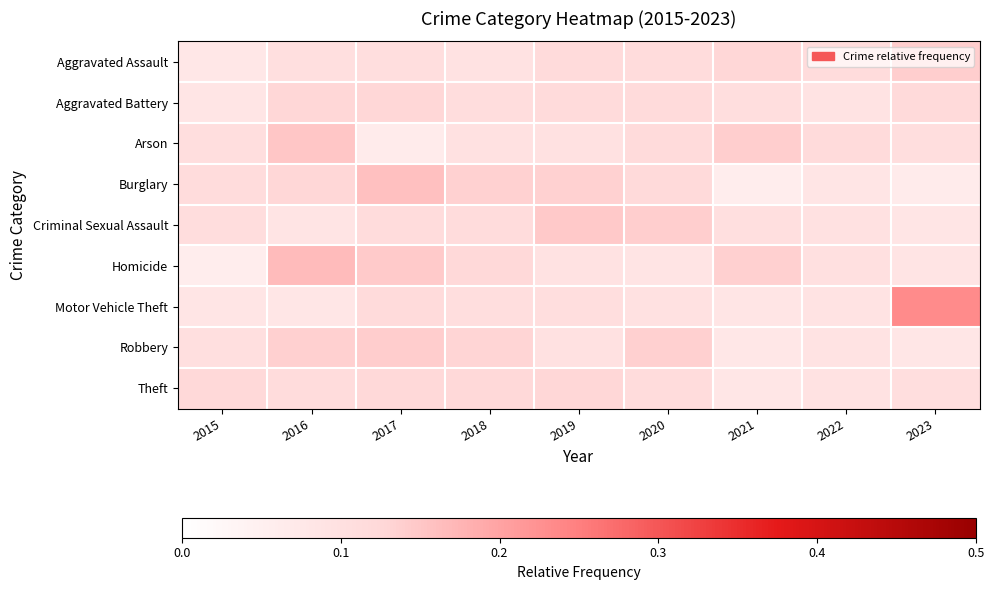

Reading left to right, list all the values displayed in this chart.

Aggravated Assault: 2015=0.1	2016=0.1	2017=0.1	2018=0.1	2019=0.1	2020=0.1	2021=0.1	2022=0.1	2023=0.1
Aggravated Battery: 2015=0.1	2016=0.1	2017=0.1	2018=0.1	2019=0.1	2020=0.1	2021=0.1	2022=0.1	2023=0.1
Arson: 2015=0.1	2016=0.2	2017=0.1	2018=0.1	2019=0.1	2020=0.1	2021=0.1	2022=0.1	2023=0.1
Burglary: 2015=0.1	2016=0.1	2017=0.2	2018=0.1	2019=0.1	2020=0.1	2021=0.1	2022=0.1	2023=0.1
Criminal Sexual Assault: 2015=0.1	2016=0.1	2017=0.1	2018=0.1	2019=0.1	2020=0.1	2021=0.1	2022=0.1	2023=0.1
Homicide: 2015=0.1	2016=0.2	2017=0.1	2018=0.1	2019=0.1	2020=0.1	2021=0.1	2022=0.1	2023=0.1
Motor Vehicle Theft: 2015=0.1	2016=0.1	2017=0.1	2018=0.1	2019=0.1	2020=0.1	2021=0.1	2022=0.1	2023=0.2
Robbery: 2015=0.1	2016=0.1	2017=0.1	2018=0.1	2019=0.1	2020=0.1	2021=0.1	2022=0.1	2023=0.1
Theft: 2015=0.1	2016=0.1	2017=0.1	2018=0.1	2019=0.1	2020=0.1	2021=0.1	2022=0.1	2023=0.1